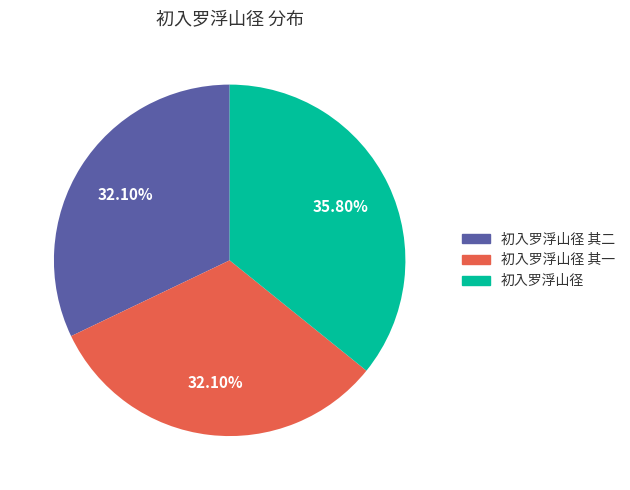

How many slices are in this pie chart?

3